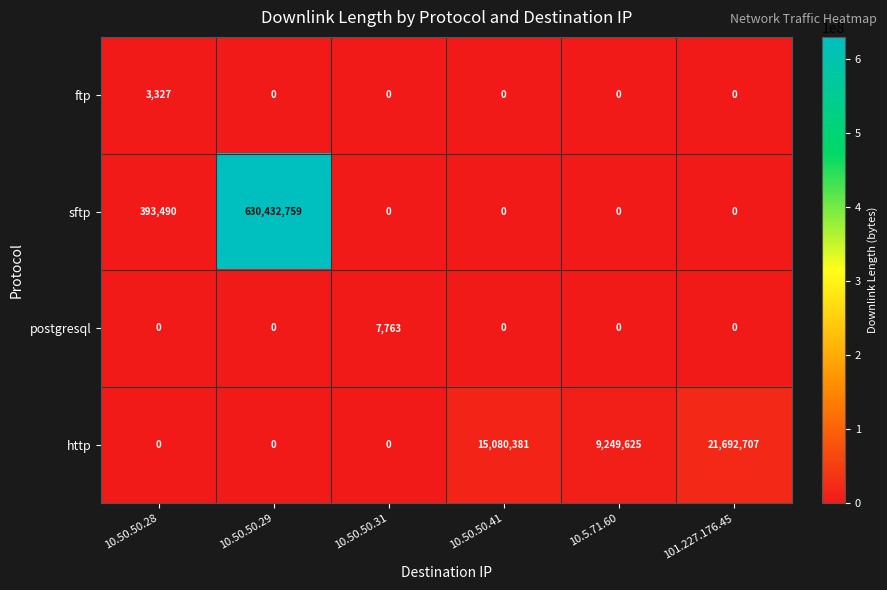

The http series shows 9249625 at 10.5.71.60. True or false?

True